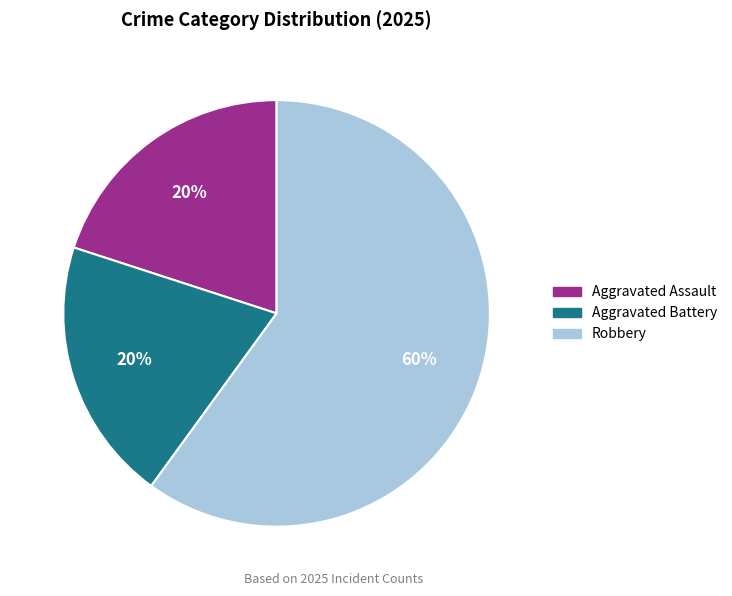

Is it true that Aggravated Assault is 20% of the pie?

True